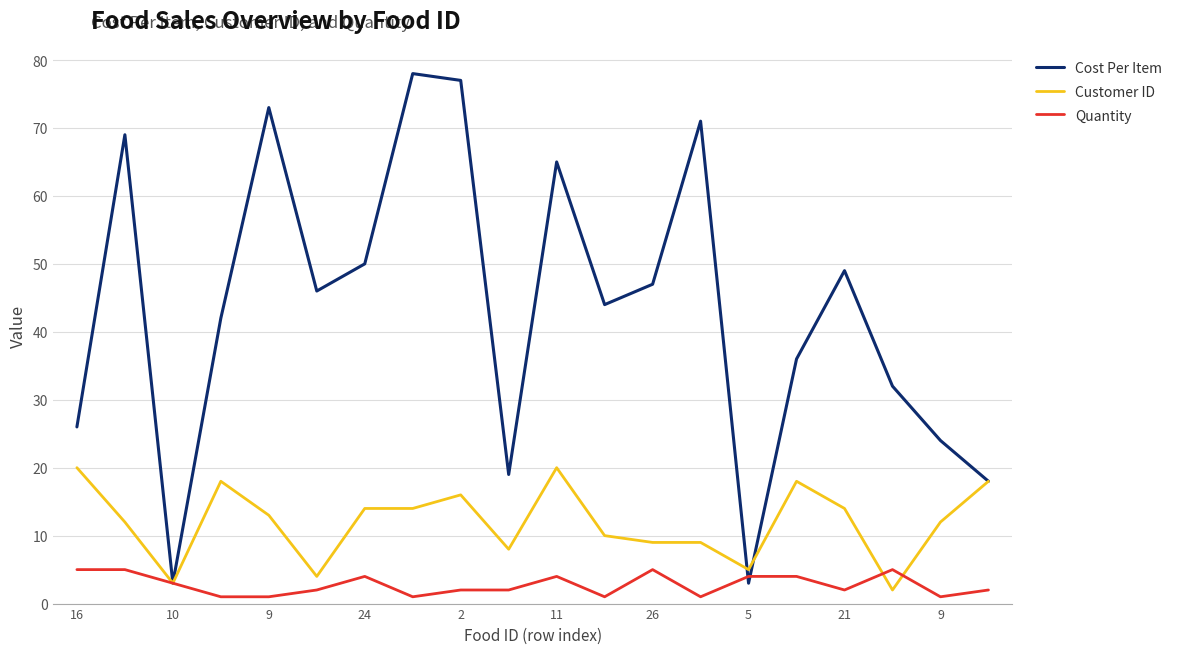

What is the difference between the second highest and second lowest values in the Customer ID series?

17